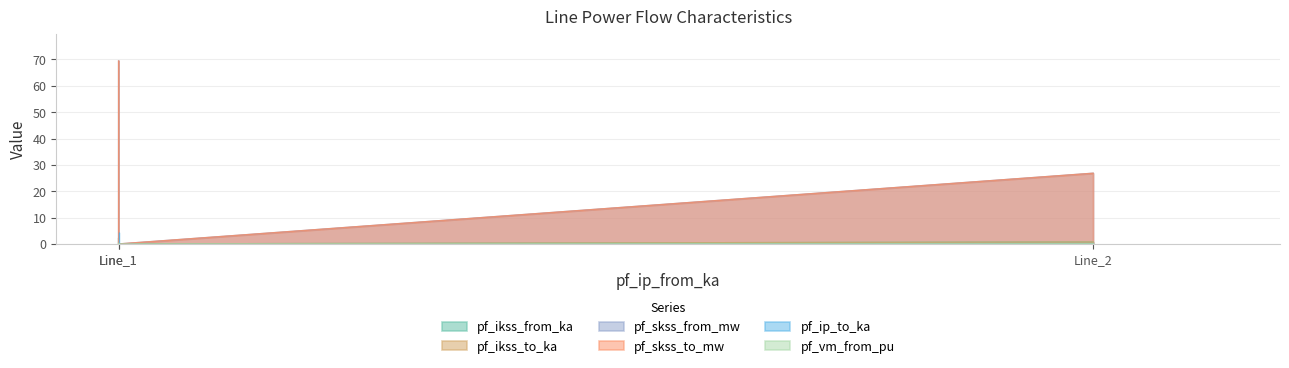

Reading right to left, transcribe all the data shown in this chart.

pf_ikss_from_ka: 0.8	0.0	2.0
pf_ikss_to_ka: 0.8	0.0	2.0
pf_skss_from_mw: 26.8	0.0	69.4
pf_skss_to_mw: 26.8	0.0	69.4
pf_ip_to_ka: 0.0	0.0	4.0
pf_vm_from_pu: 0.1	0.0	0.2